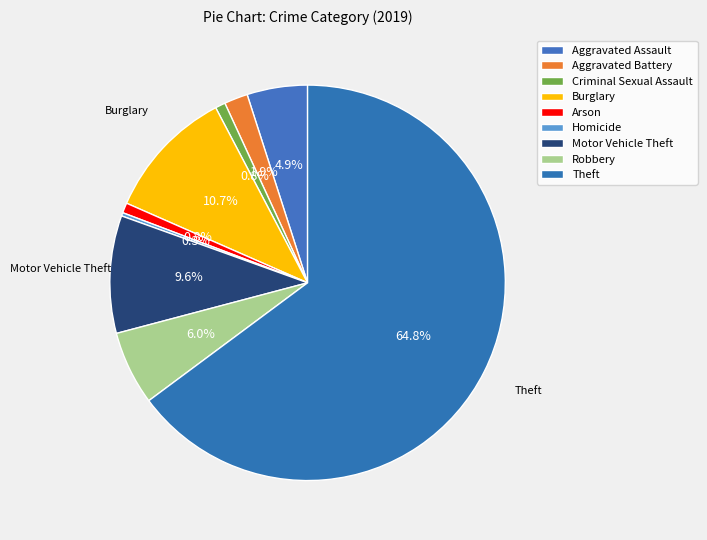

Which slice is the smallest?

Homicide